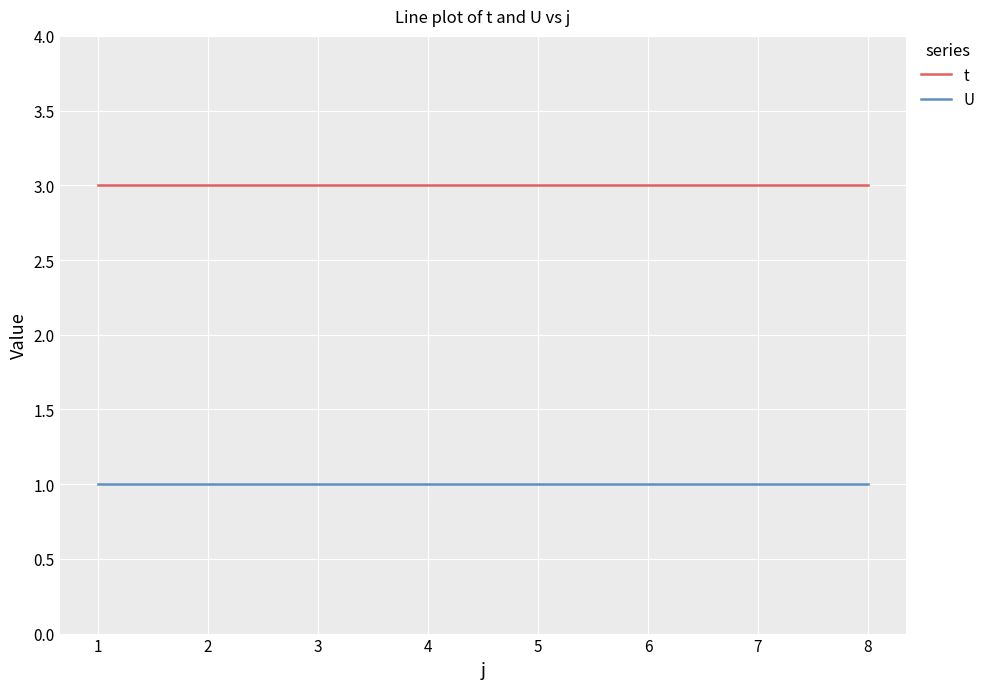

Is it true that t equals 1 at 1?

False